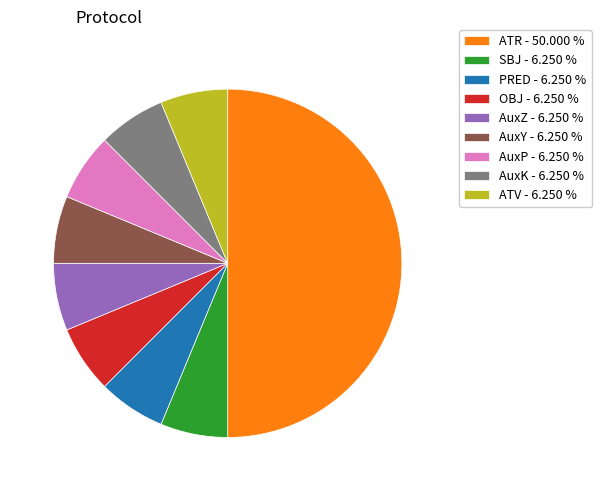

Is SBJ - 6.250 % the majority of the pie?

No